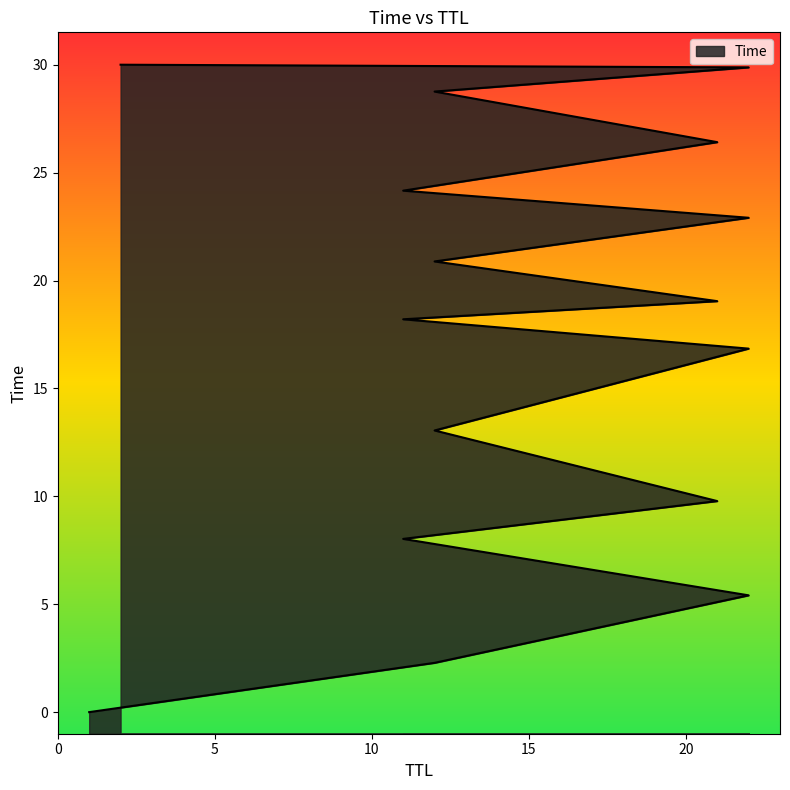

The chart shows a value of 24.2 at 11. True or false?

True